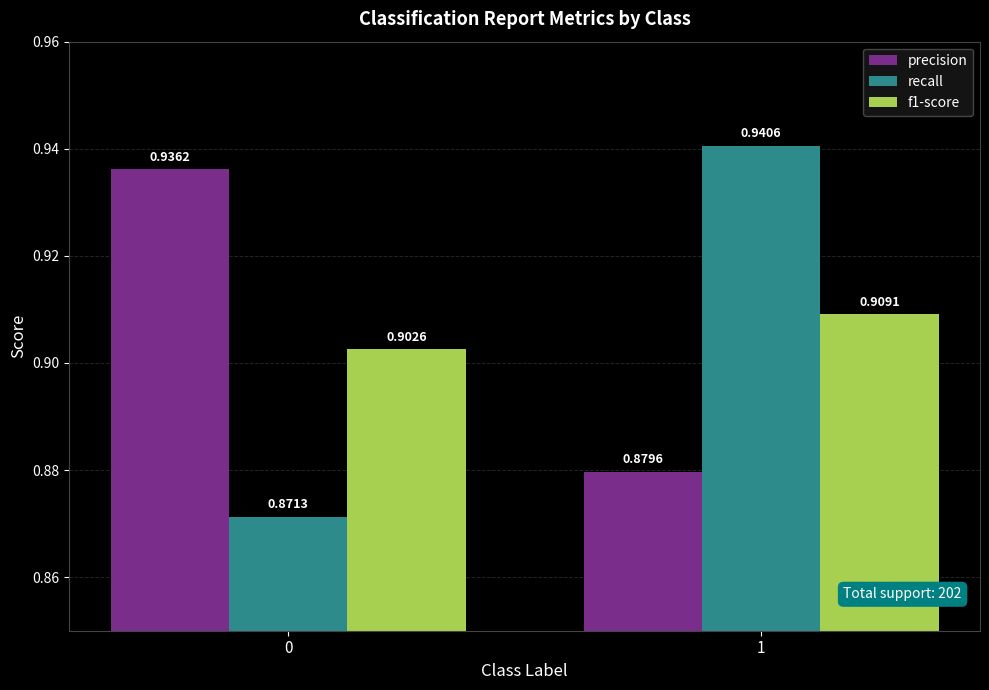

What are all the series names shown in the legend?

precision, recall, f1-score